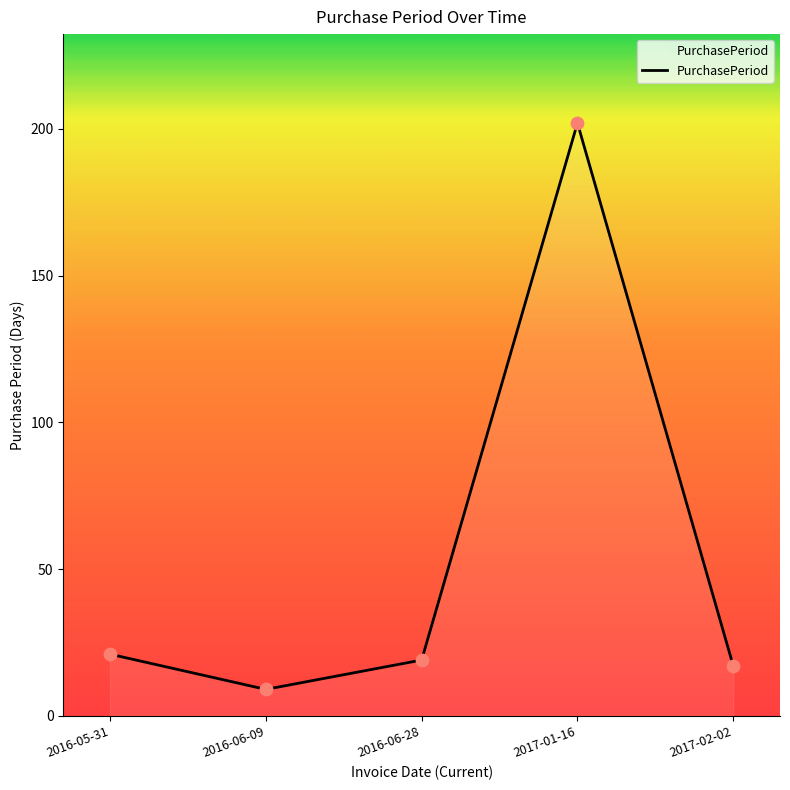

What is the ratio of the value at 2017-02-02 to the value at 2016-05-31?

0.8